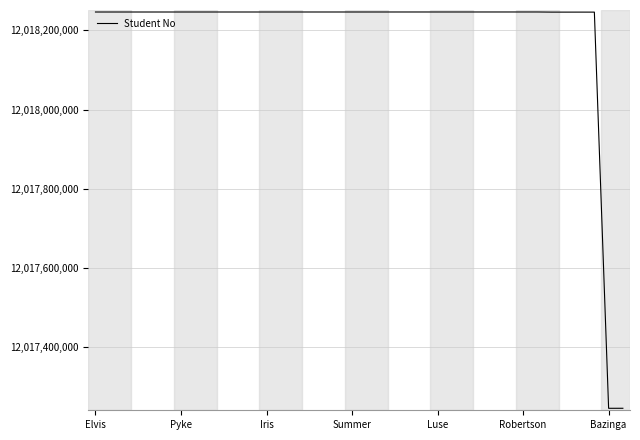

What is the smallest value displayed?

12017246001